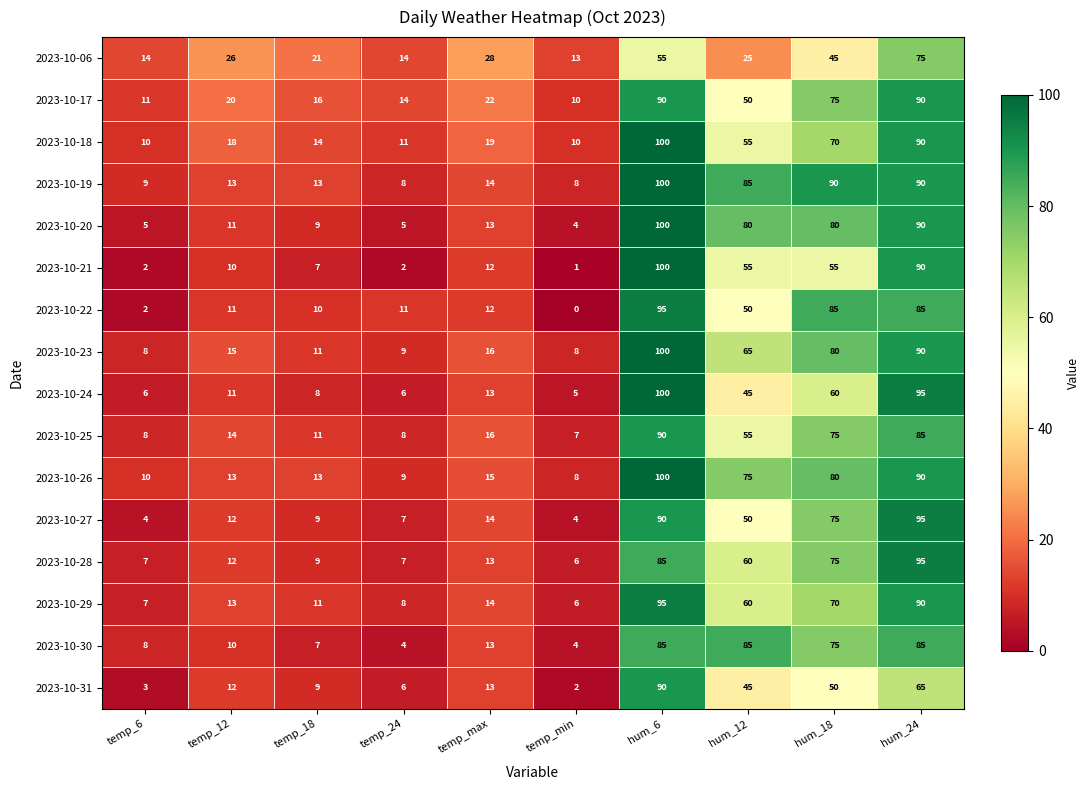

At how many categories does at least one series exceed 69?

4